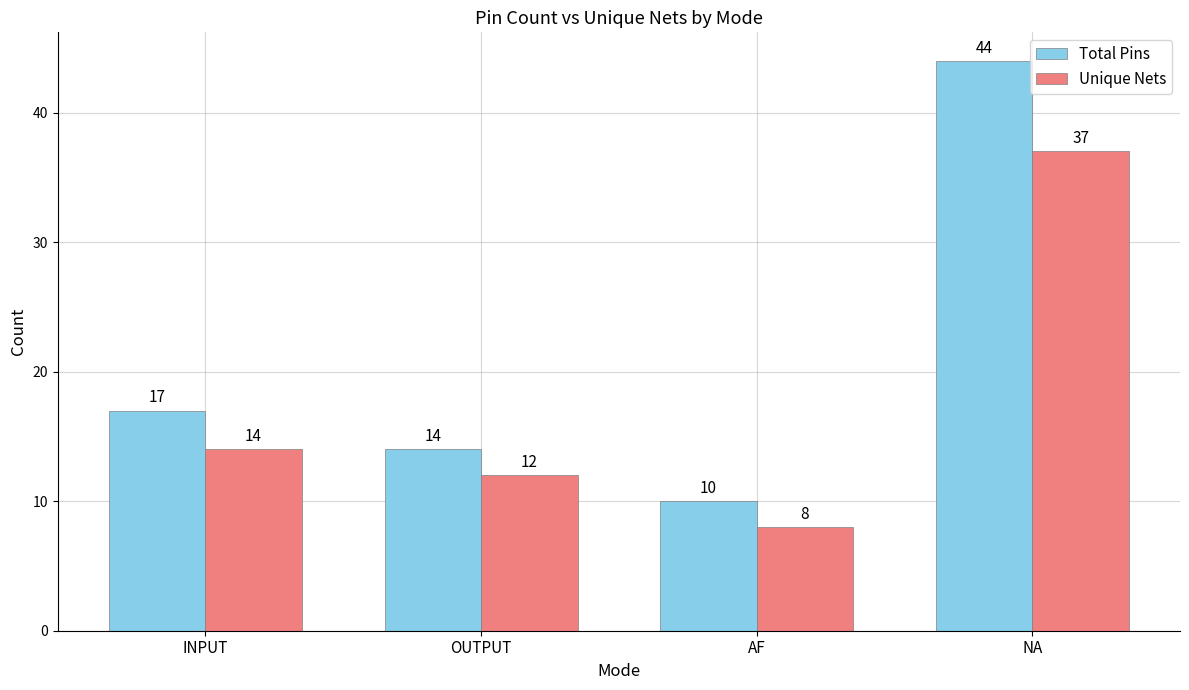

At which label does Total Pins reach its minimum?

AF